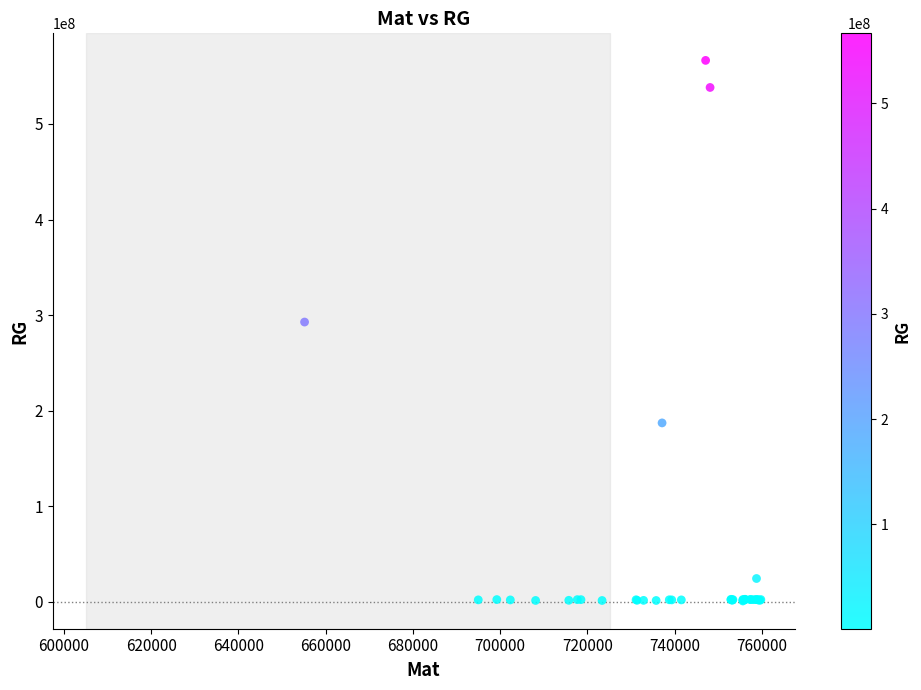

What Y value in the scatter plot is closest to 283624996?

292675097